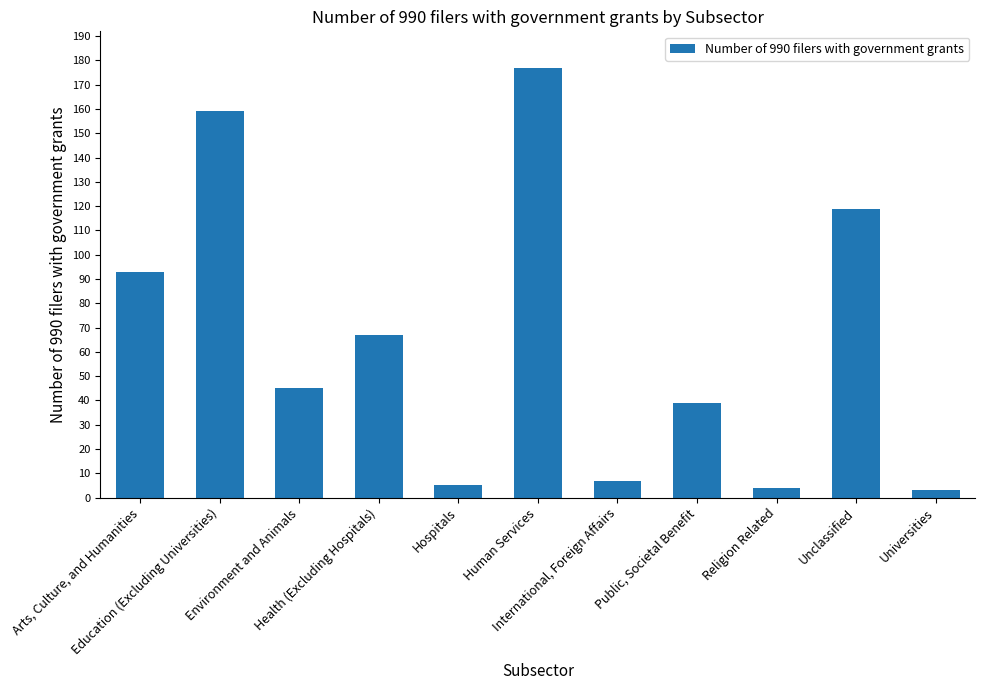

What is the label of the 6th bar from the left?

Human Services